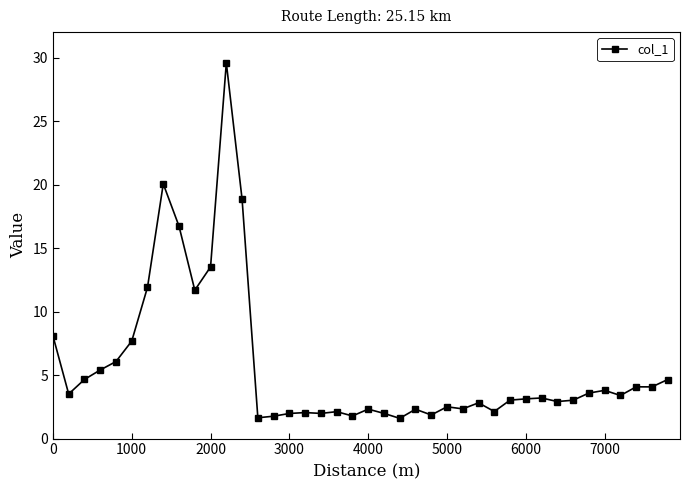

What is the greatest value displayed?

29.6